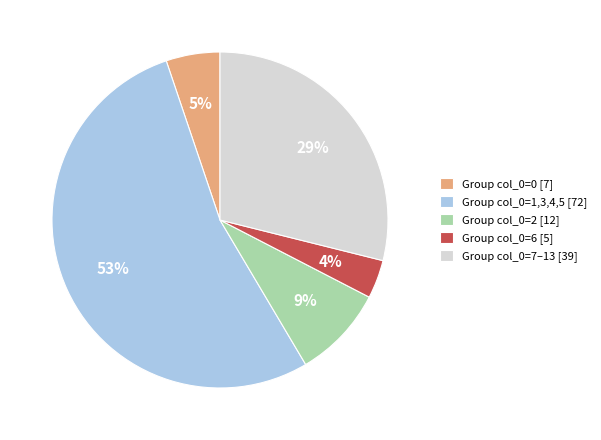

True or false: Group col_0=2 [12] accounts for 9% of the total.

True